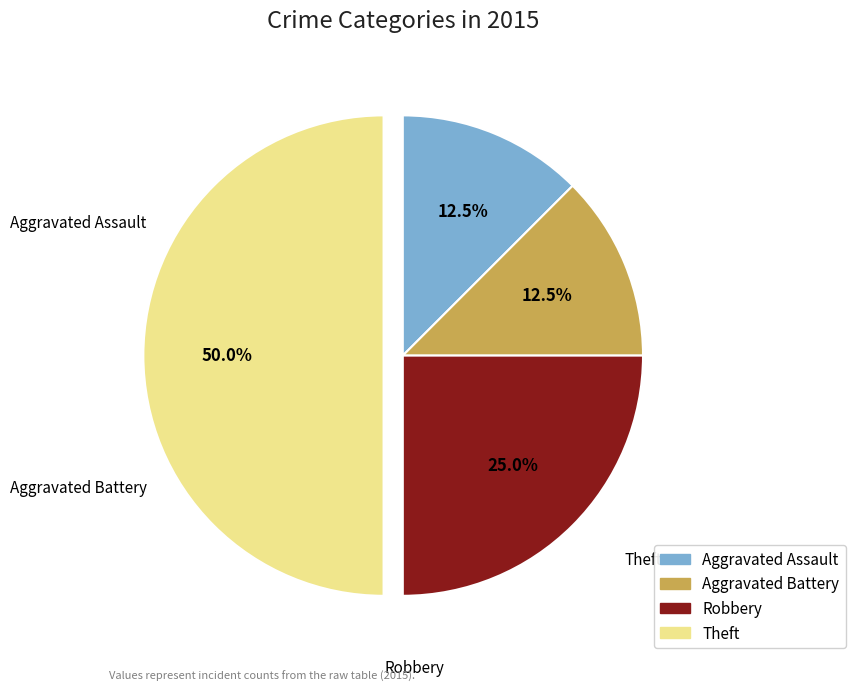

What is the largest slice in the pie chart?

Theft